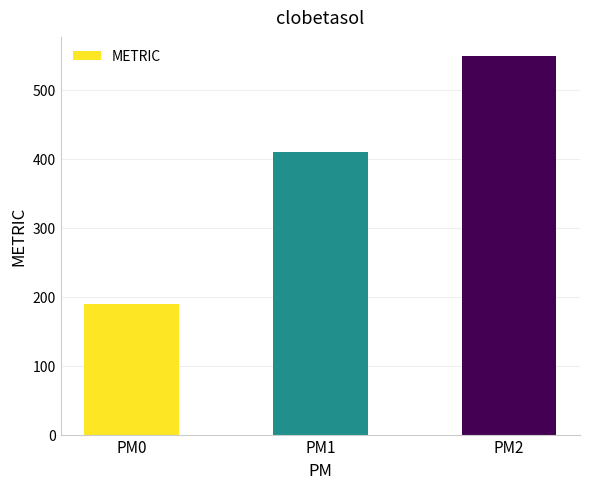

What is the maximum value shown in the chart?

549.4